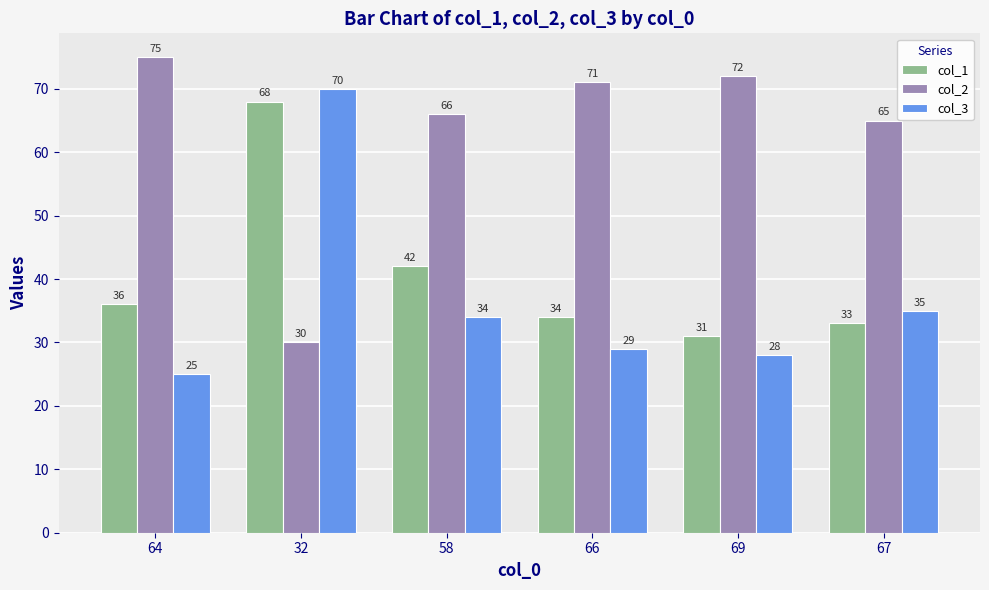

Reading left to right, transcribe all the data shown in this chart.

col_1: 36	68	42	34	31	33
col_2: 75	30	66	71	72	65
col_3: 25	70	34	29	28	35